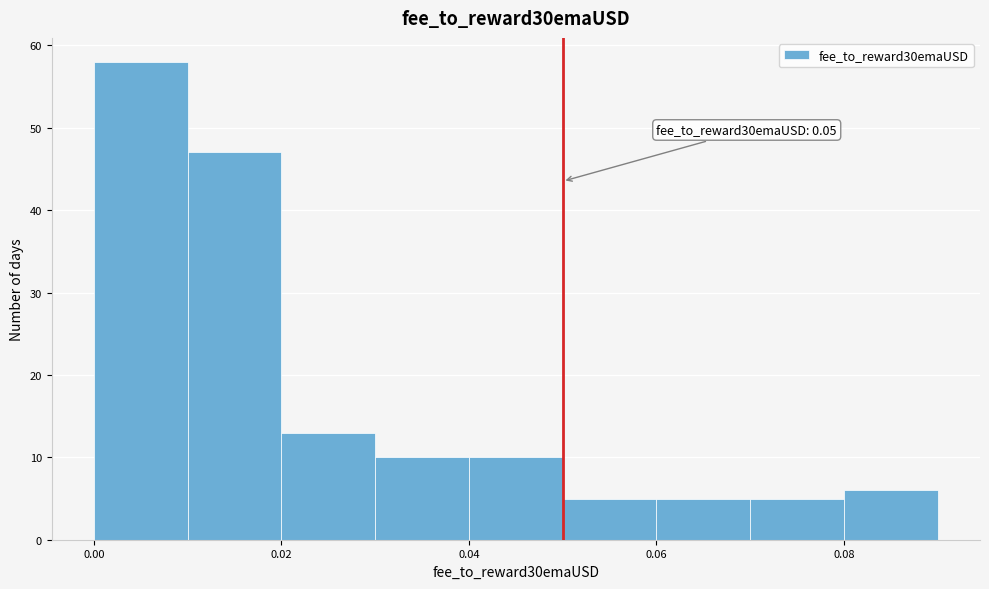

Which range on the x-axis has the tallest bar?

0.00 to 0.01